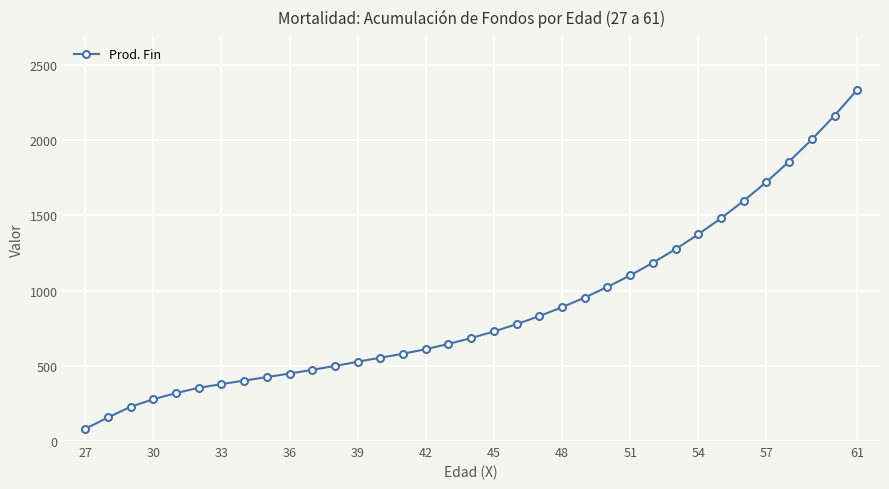

True or false: the data has more than 1 interior local peaks.

False